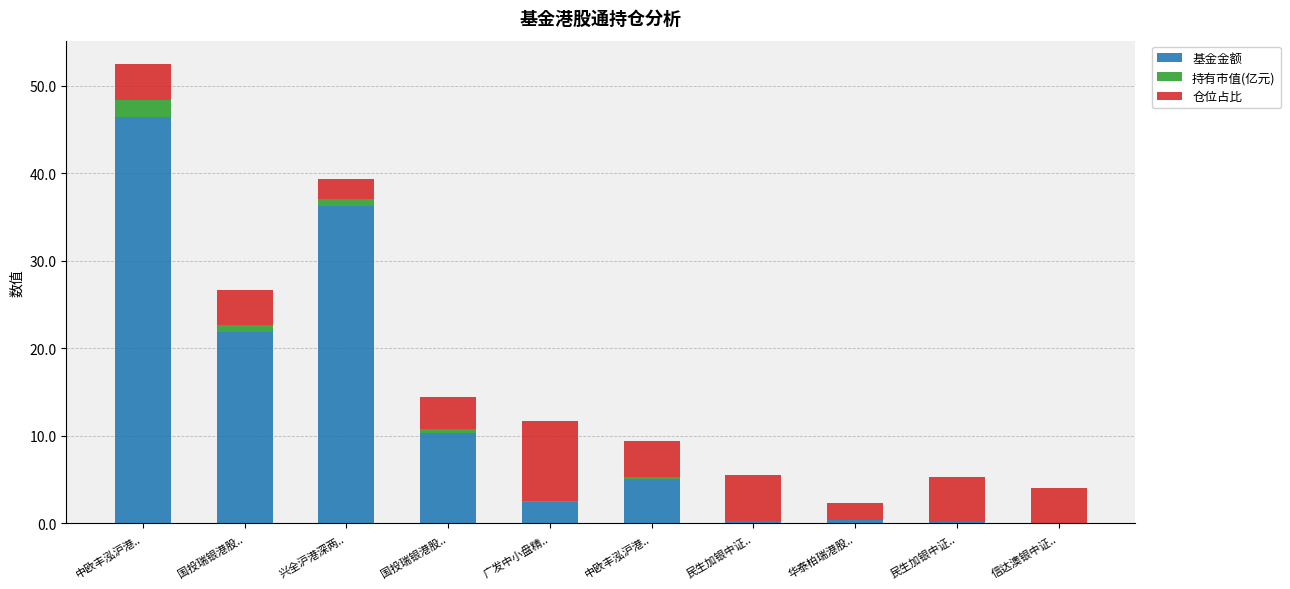

The 持有市值(亿元) series shows 0.0 at 民生加银中证... True or false?

True